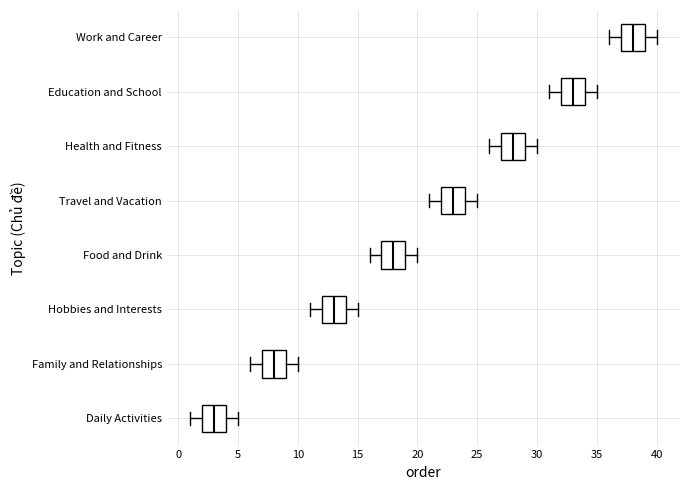

Reading bottom to top, read every box against the x-axis: the position of its median line, the range the box covers, and the ends of its whiskers. The values are not printed on the chart, so give them approximately, as read against the axis.

Daily Activities: median 3, box 2 to 4, whiskers 1 to 5
Family and Relationships: median 8, box 7 to 9, whiskers 6 to 10
Hobbies and Interests: median 13, box 12 to 14, whiskers 11 to 15
Food and Drink: median 18, box 17 to 19, whiskers 16 to 20
Travel and Vacation: median 23, box 22 to 24, whiskers 21 to 25
Health and Fitness: median 28, box 27 to 29, whiskers 26 to 30
Education and School: median 33, box 32 to 34, whiskers 31 to 35
Work and Career: median 38, box 37 to 39, whiskers 36 to 40